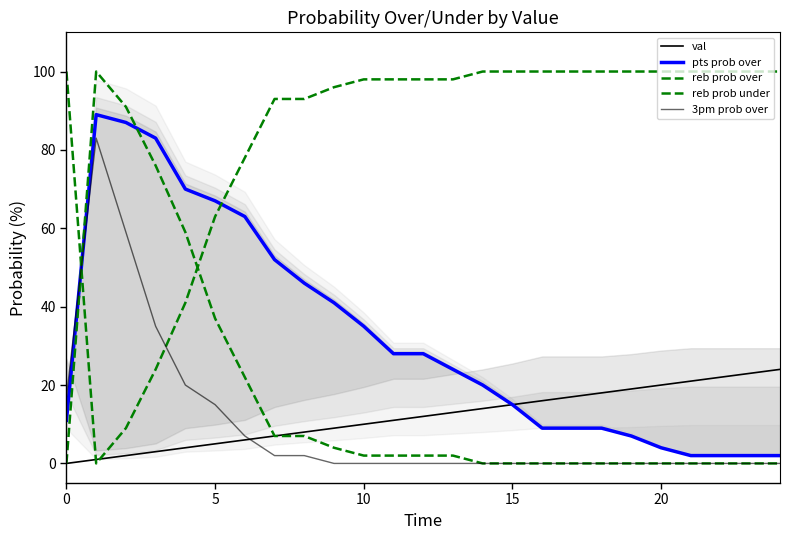

Which series has the largest range (max minus min)?

reb prob over